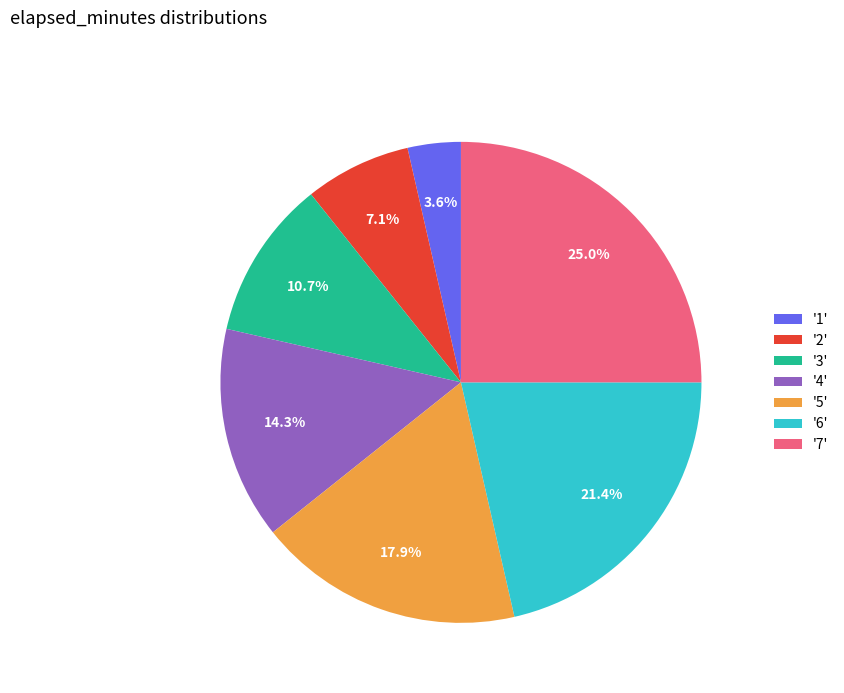

To the nearest percent, what is the average slice percentage?

14%